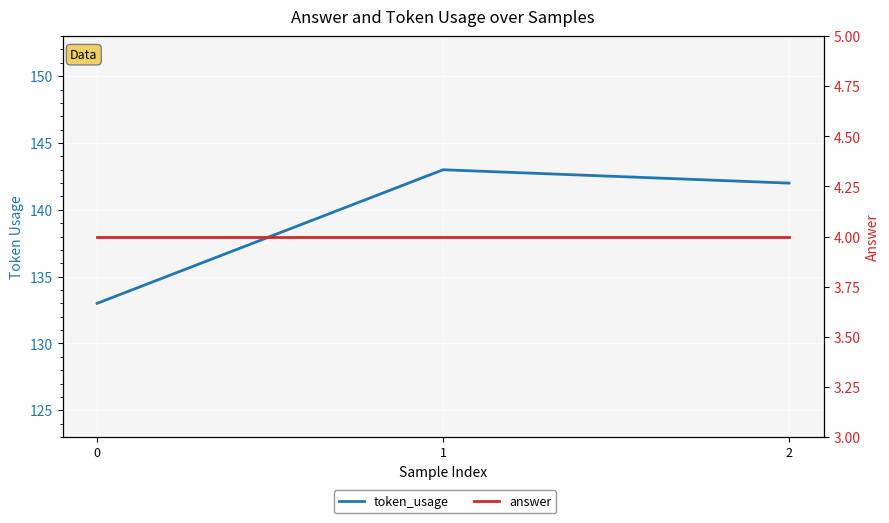

What is the total value across all series at 0?

137